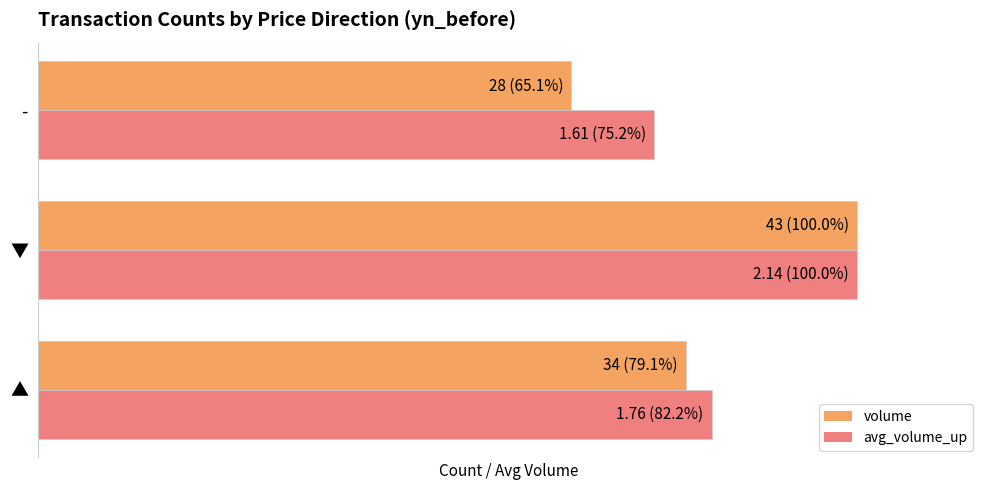

What are all the series names shown in the legend?

volume, avg_volume_up